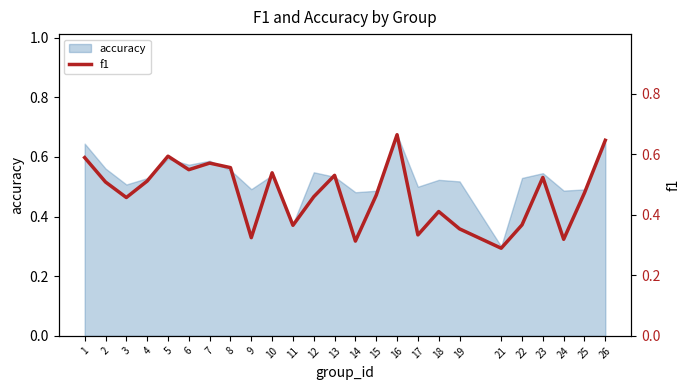

Is it true that accuracy equals 1.1 at 26?

False